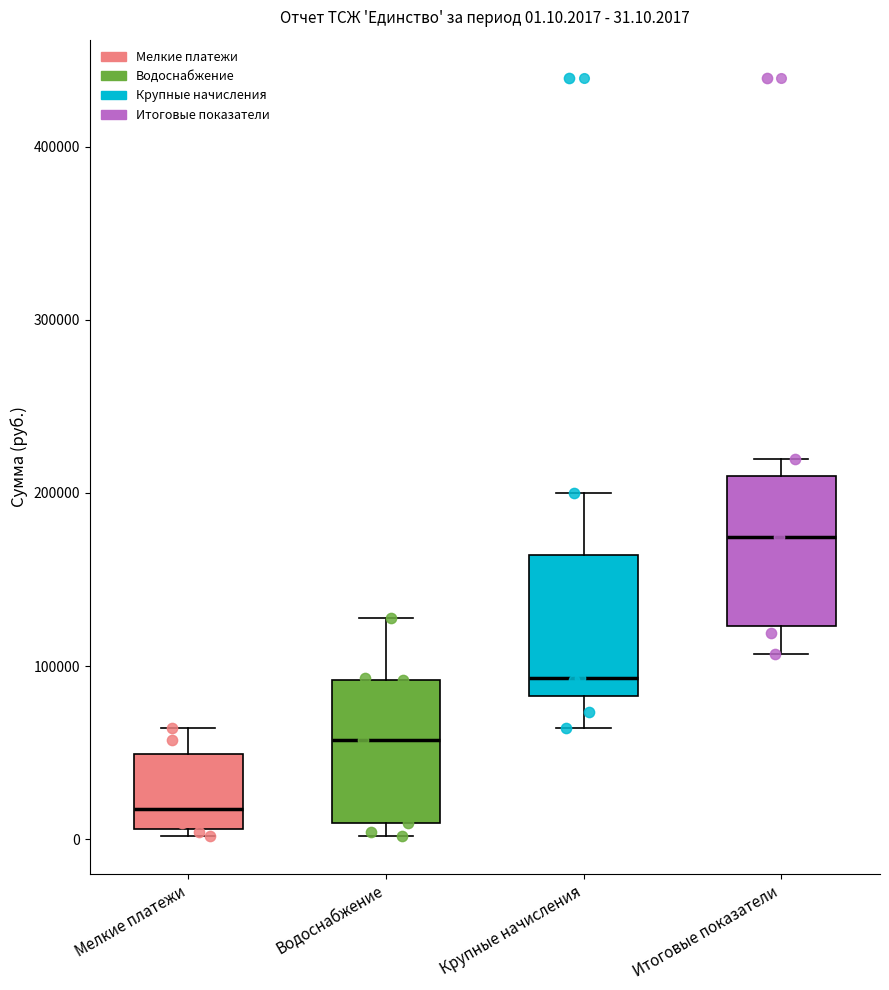

Which box has the highest median line?

Итоговые показатели